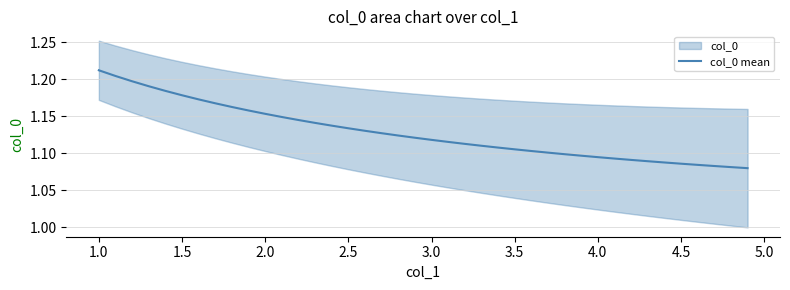

The col_0 mean series shows 0.8 at 2.5. True or false?

False